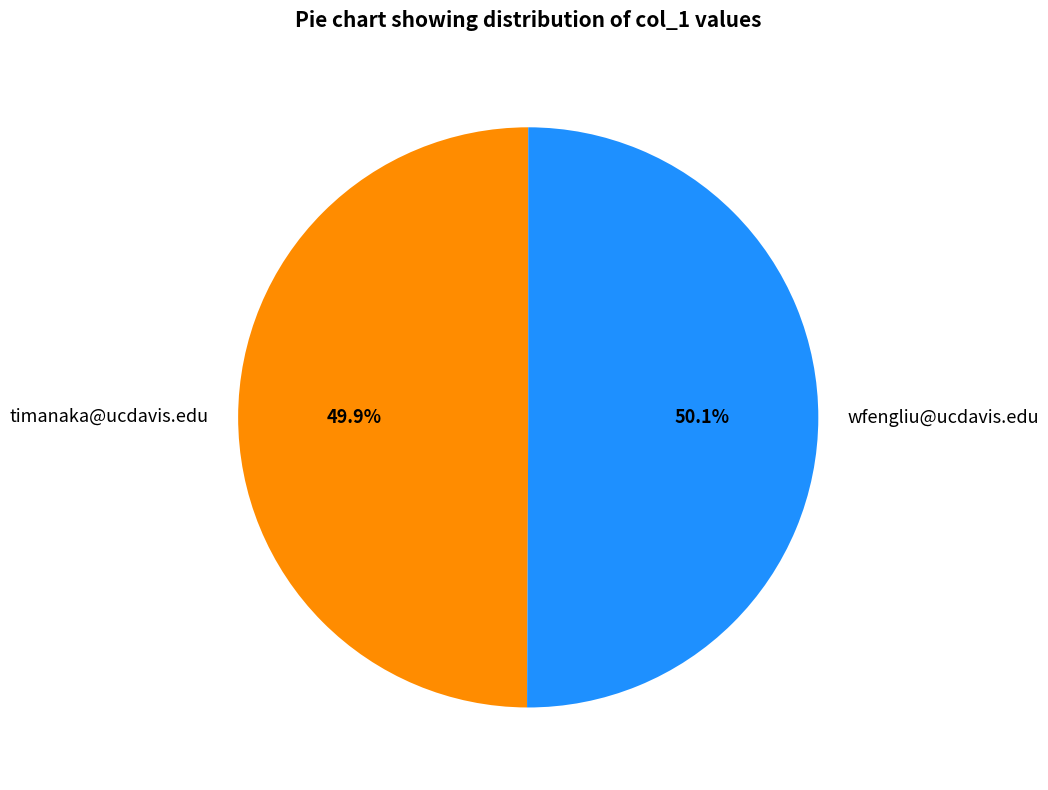

True or false: wfengliu@ucdavis.edu accounts for 38% of the total.

False